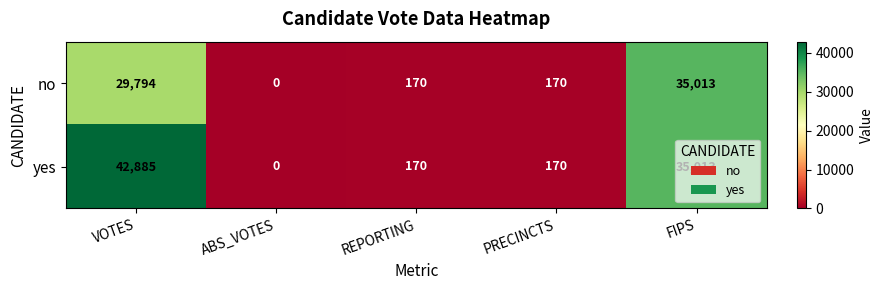

The yes series shows 78 at PRECINCTS. True or false?

False